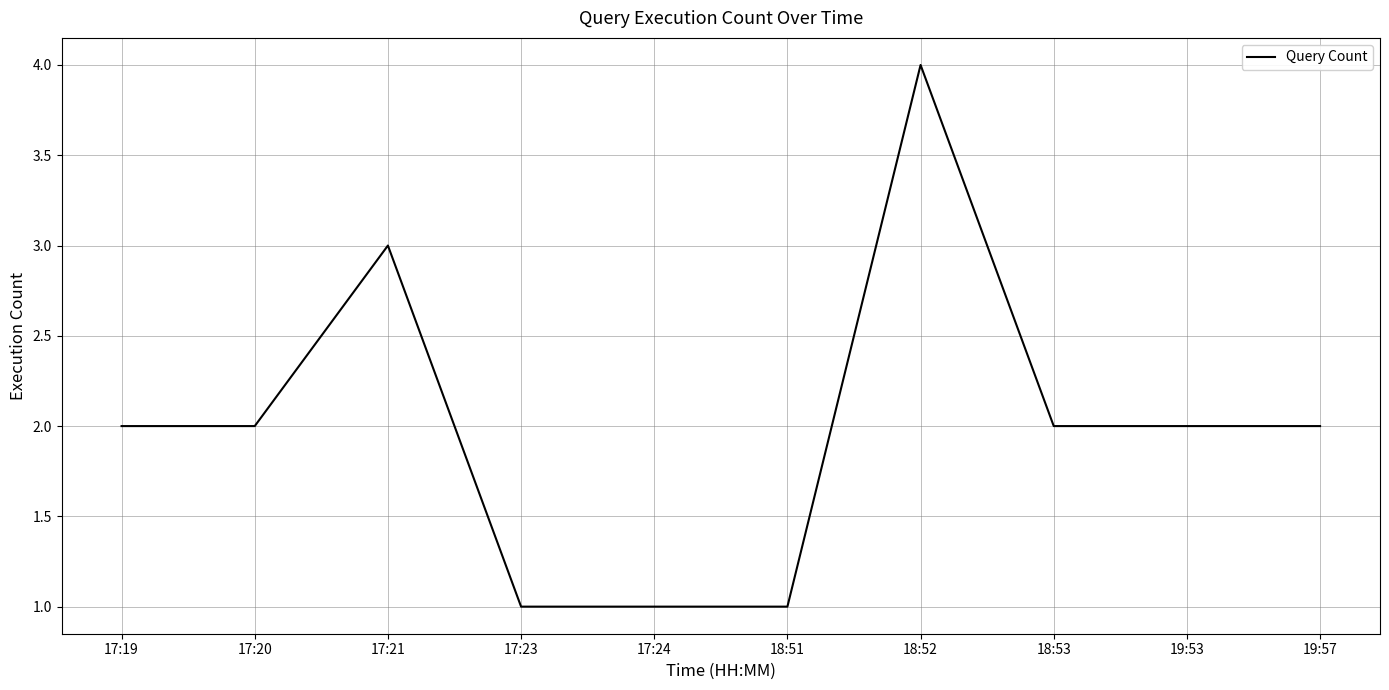

What position from the left is 19:53?

9